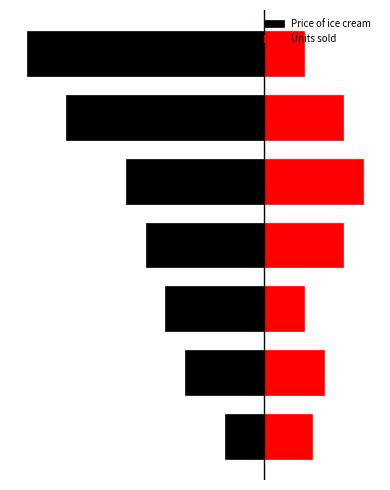

At which category does the chart reach its peak across all series?

4